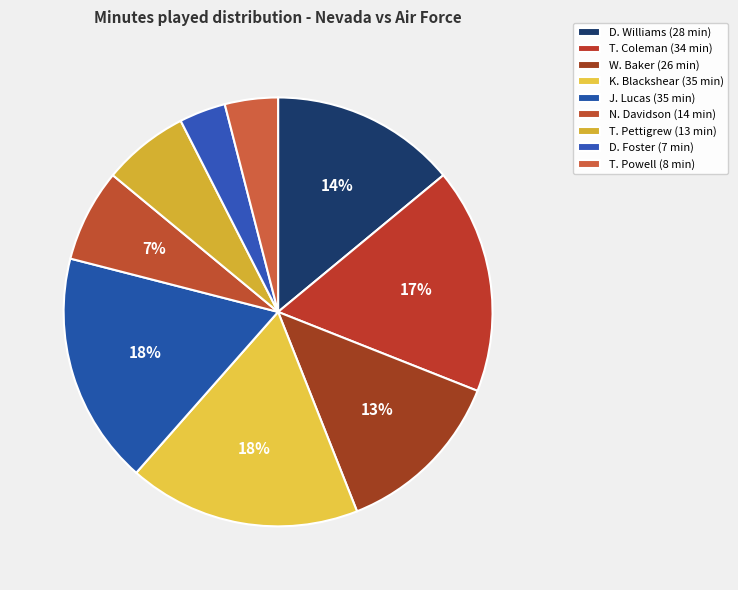

What percentage is NOT represented by T. Pettigrew?

93.5%